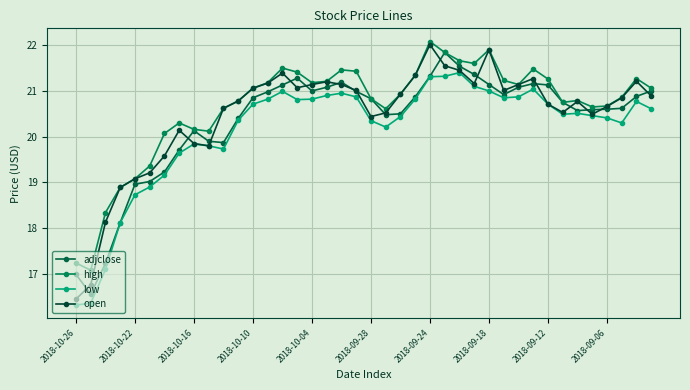

What is the lowest value of the low series?

16.3